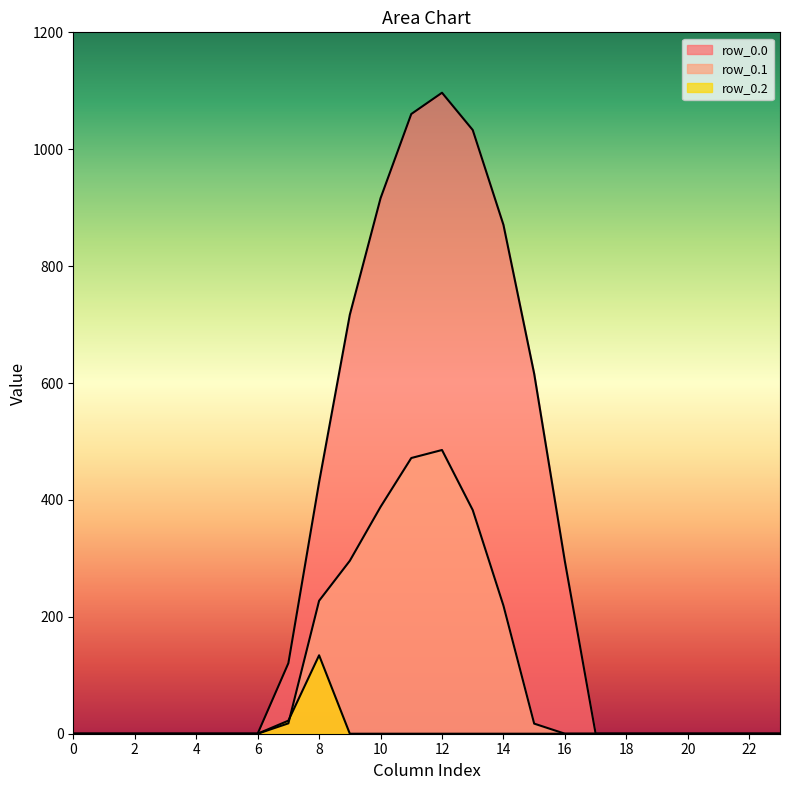

What are all the series names shown in the legend?

row_0.0, row_0.1, row_0.2